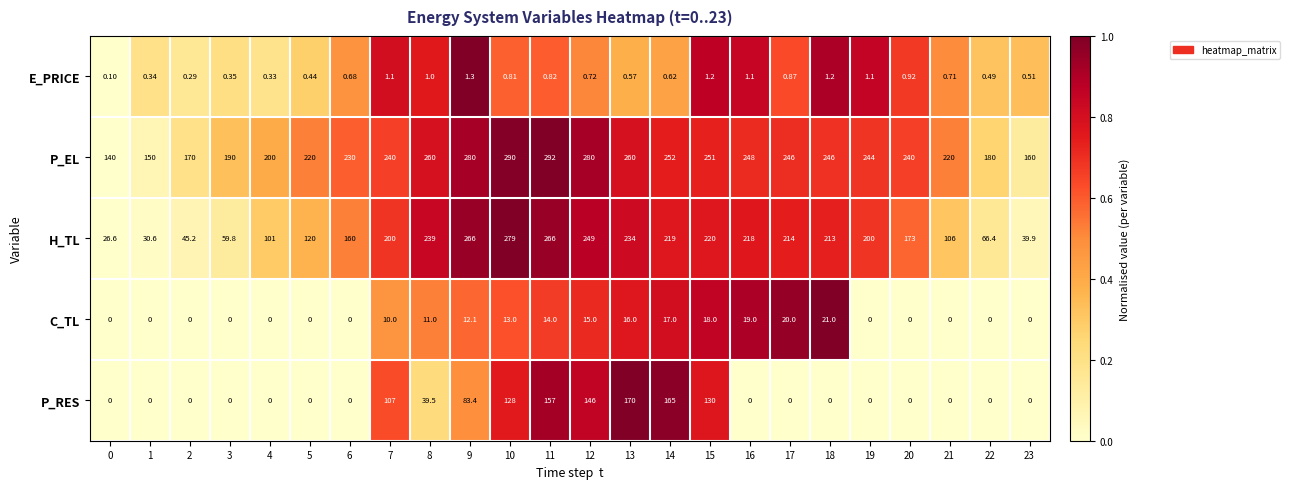

How many data points does each series have?

24